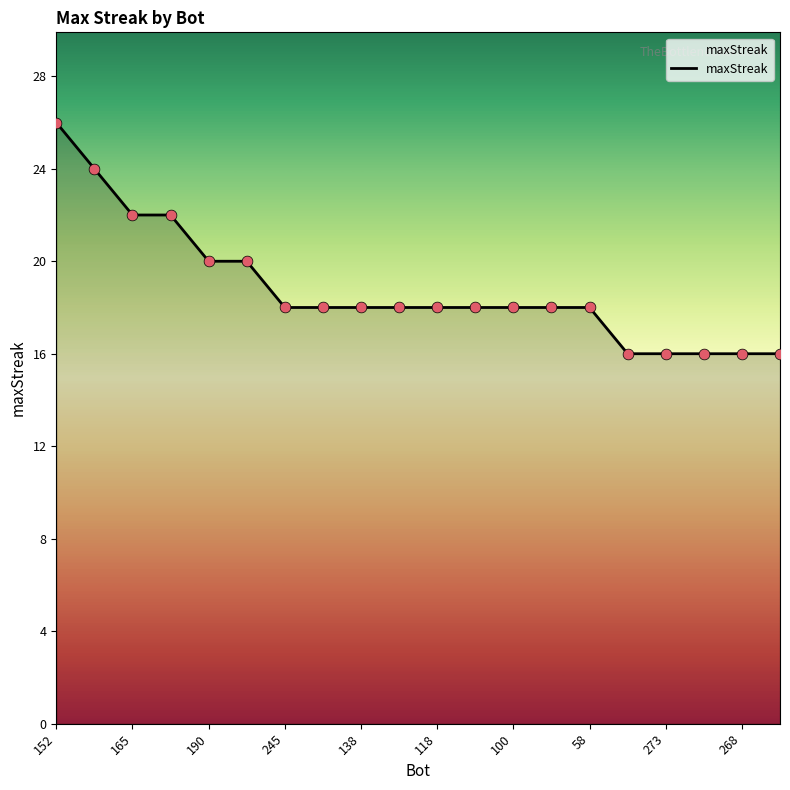

What is the greatest value displayed?

26